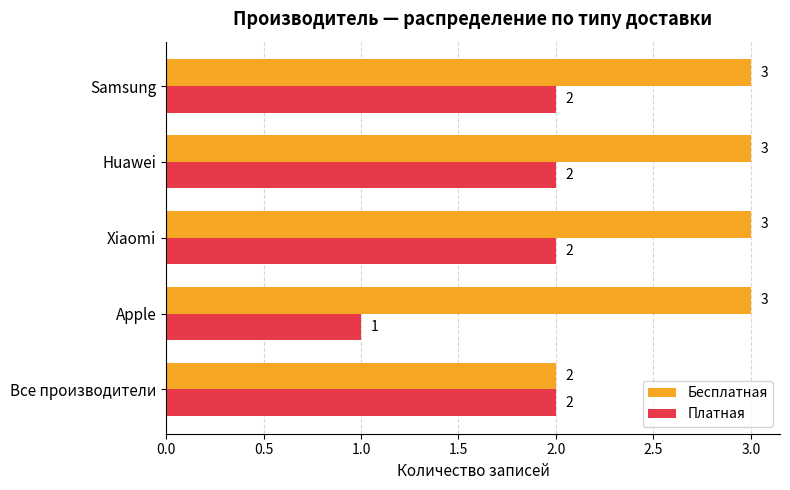

Which series has the largest total across all categories?

Бесплатная